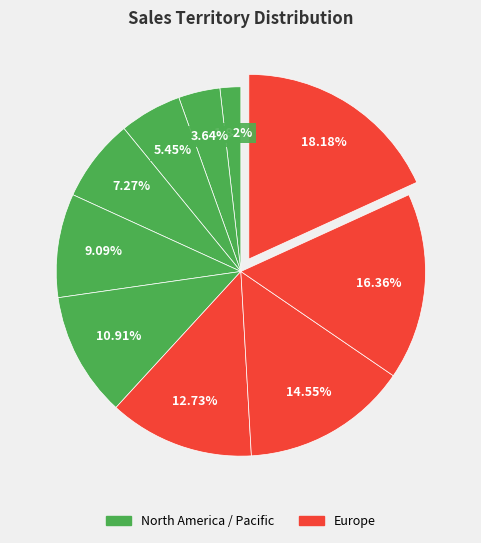

Rank the categories by value from highest to lowest.

United Kingdom, Australia, Germany, France, Canada, Southeast, Southwest, Central, Northeast, Northwest